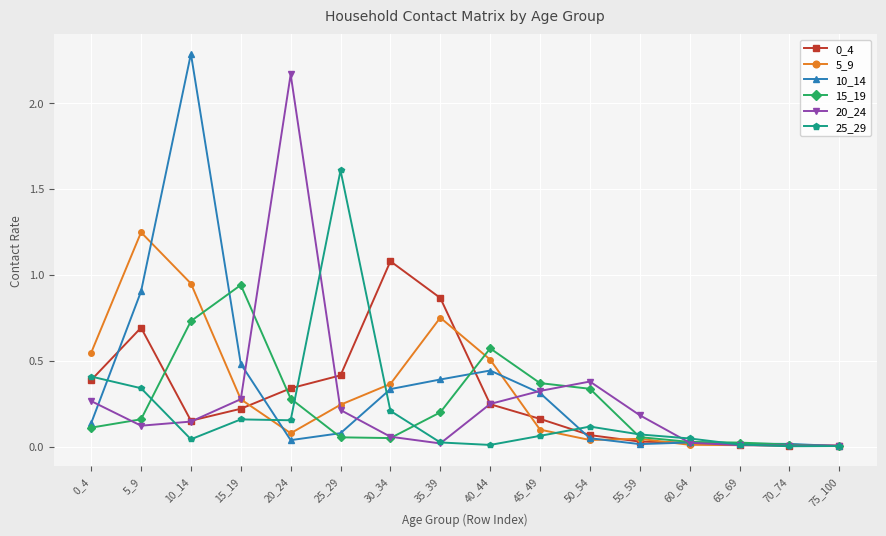

True or false: 5_9 has more than 1 interior local peaks.

True